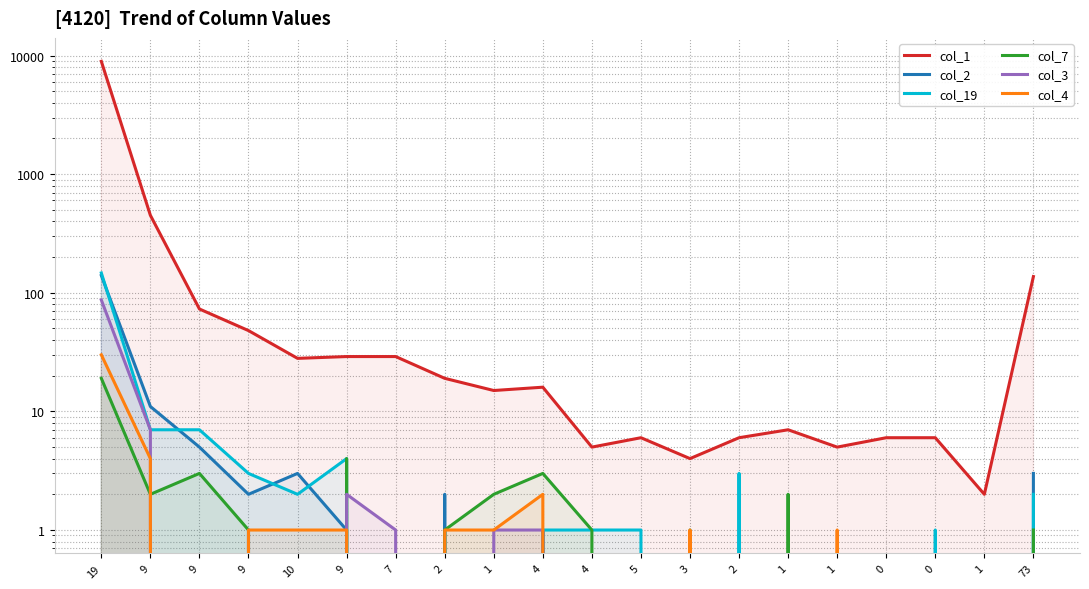

How many interior local valleys does the col_1 series have?

6